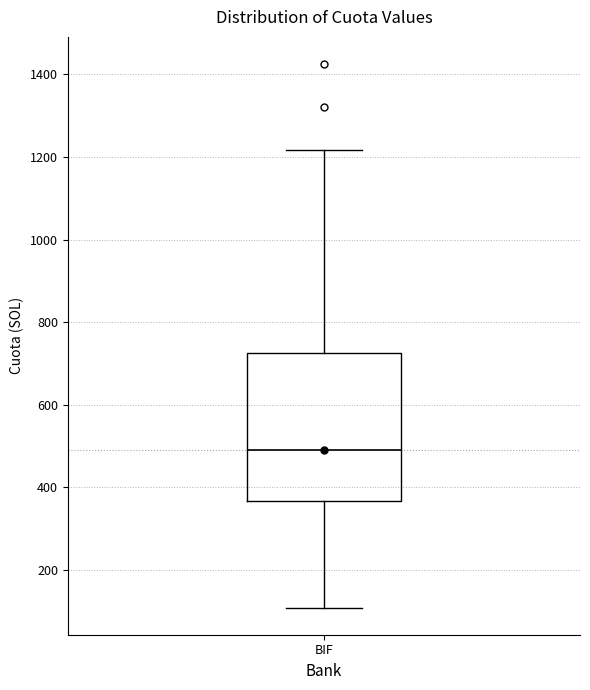

Read this box plot against the y-axis: the position of the median line, the range covered by the box, and the ends of both whiskers. The values are not printed on the chart, so give them approximately, as read against the axis.

median 500, box 360 to 720, whiskers 100 to 1220